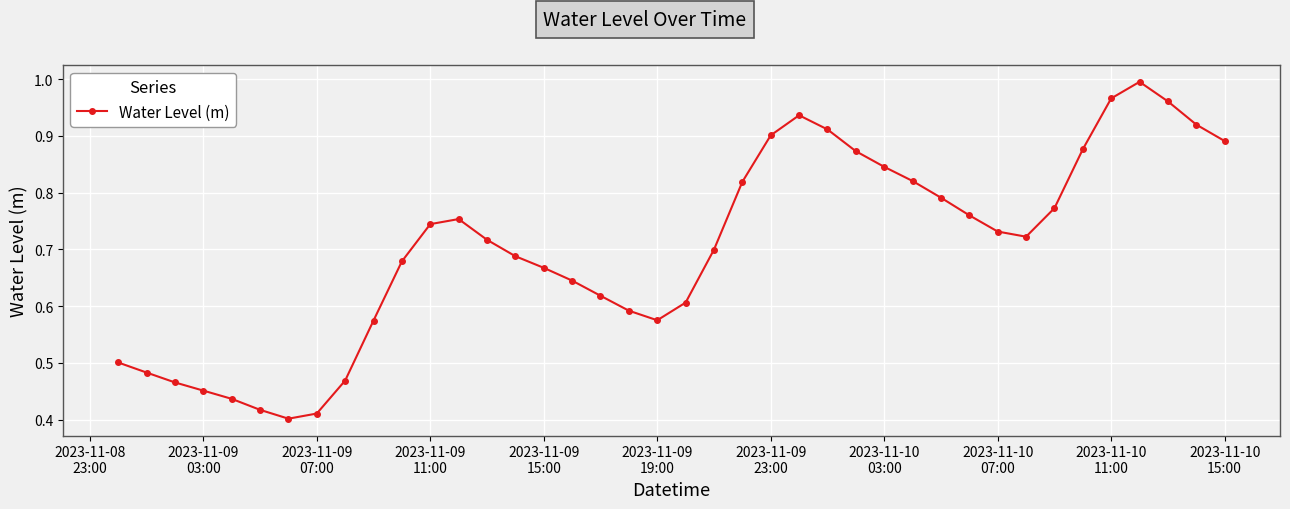

True or false: the data has more than 2 interior local peaks.

True